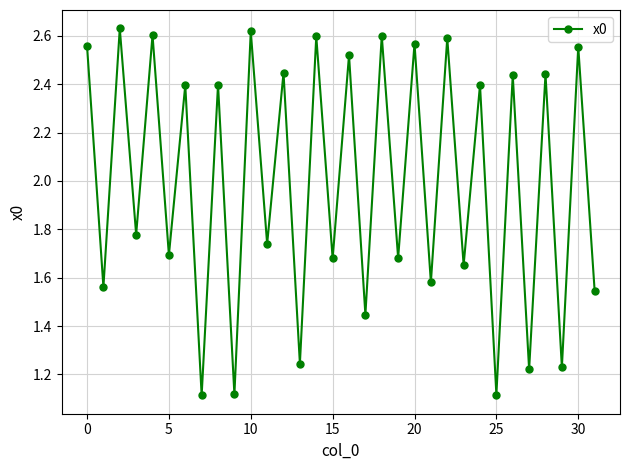

What is the sum of all values?

63.8